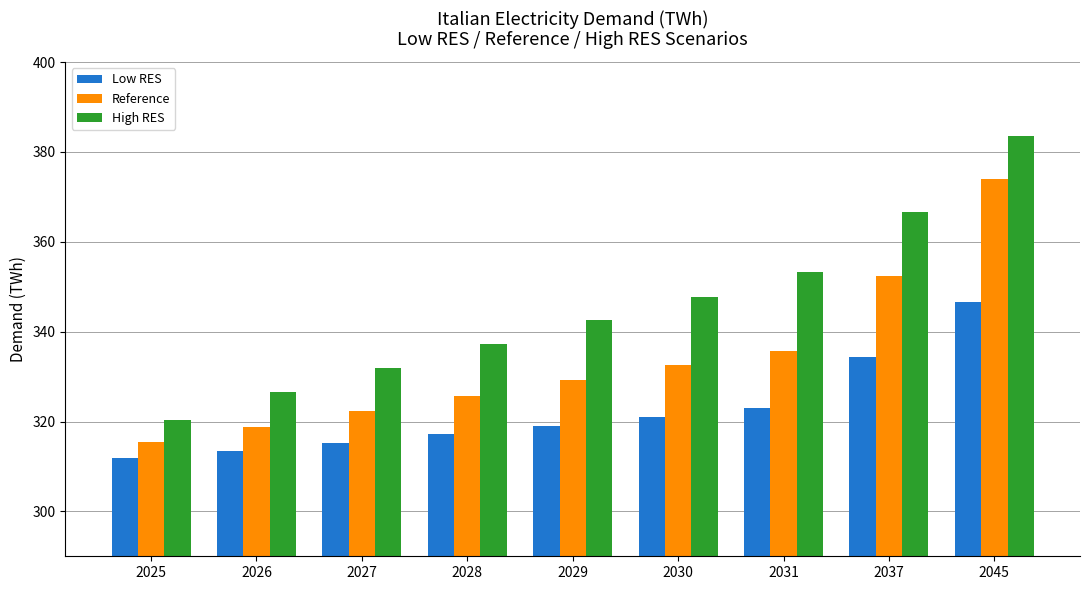

List the series in order of their peak value, lowest first.

Low RES, Reference, High RES